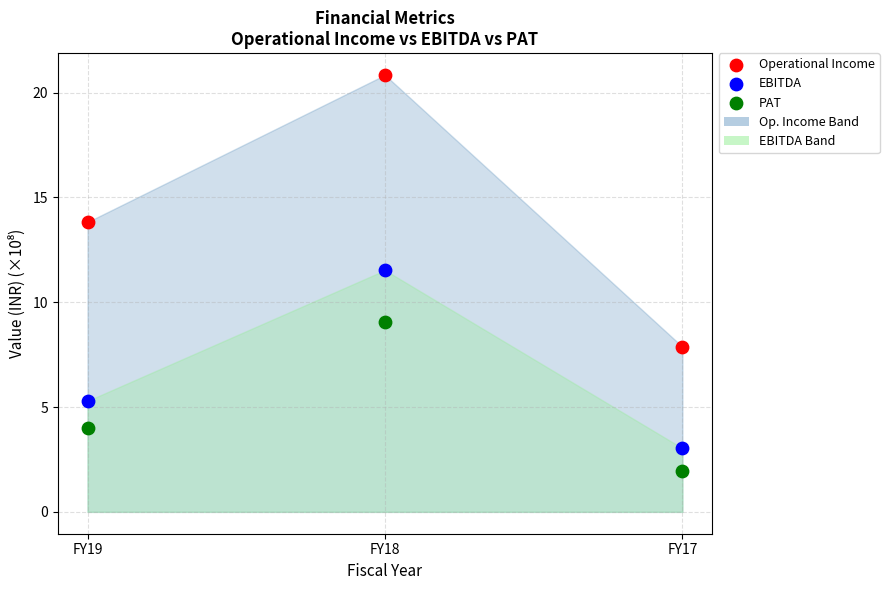

Which series reaches the maximum Y coordinate?

Operational Income